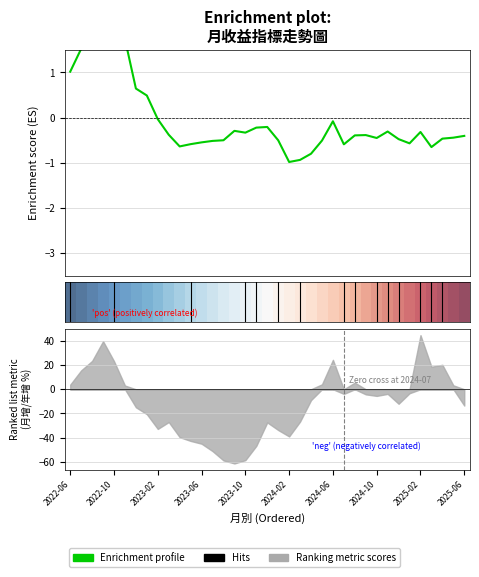

What is the maximum value shown in the chart?

3.1